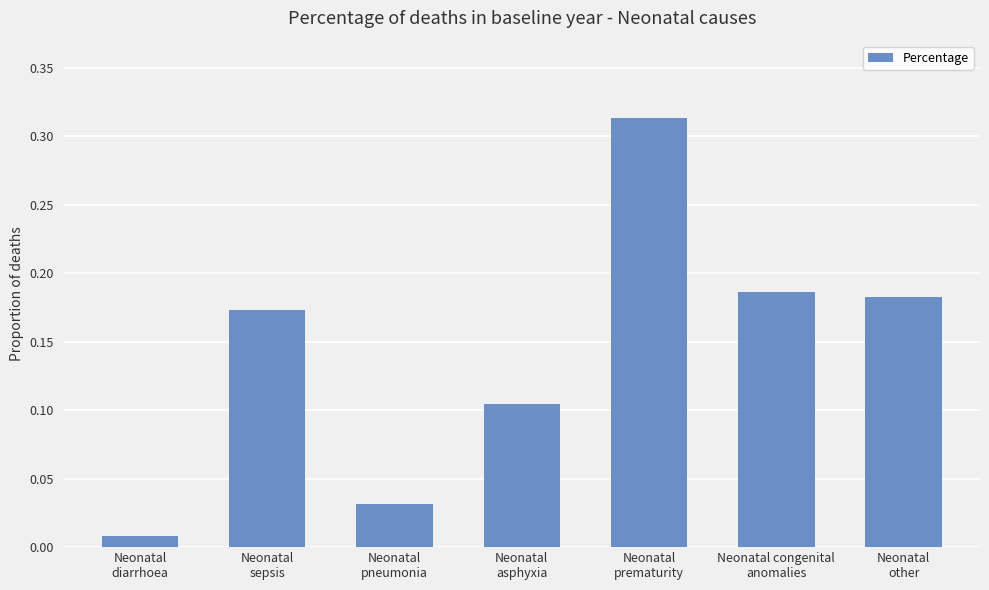

Rank the categories by value from highest to lowest.

Neonatal
prematurity, Neonatal congenital
anomalies, Neonatal
other, Neonatal
sepsis, Neonatal
asphyxia, Neonatal
pneumonia, Neonatal
diarrhoea